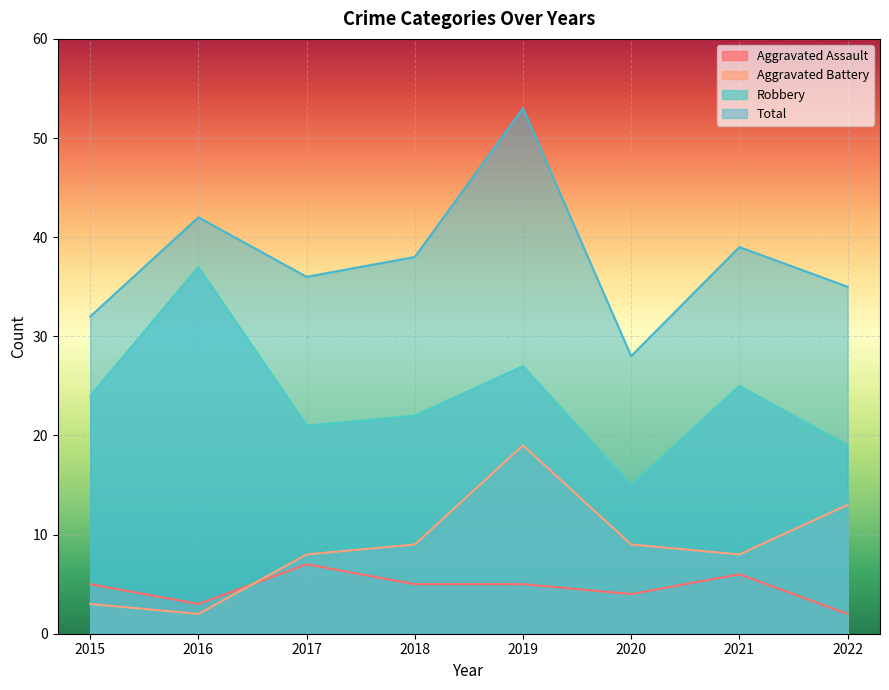

True or false: Total has a value of 53 at 2015.

False